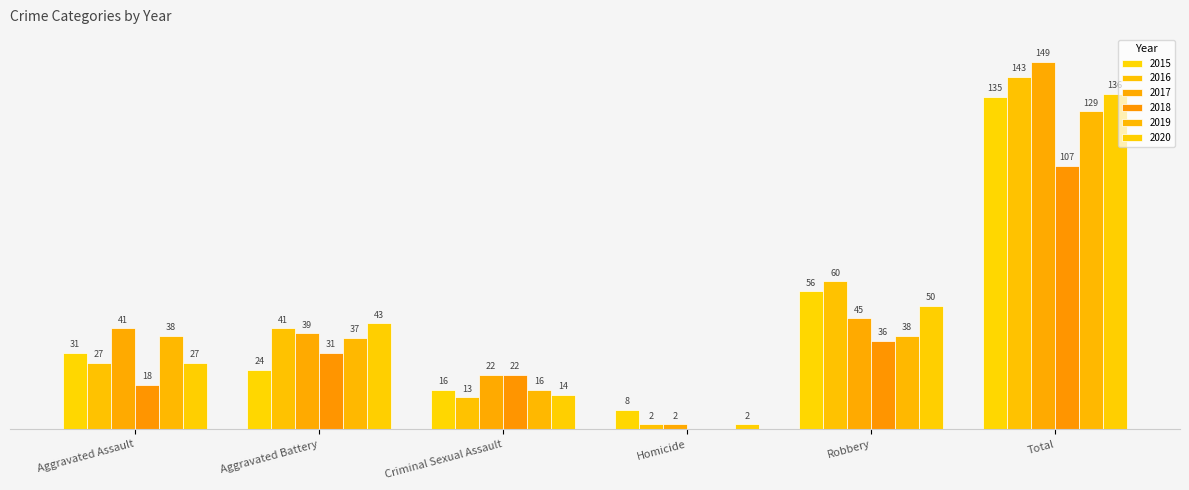

What is the lowest value of the 2017 series?

2